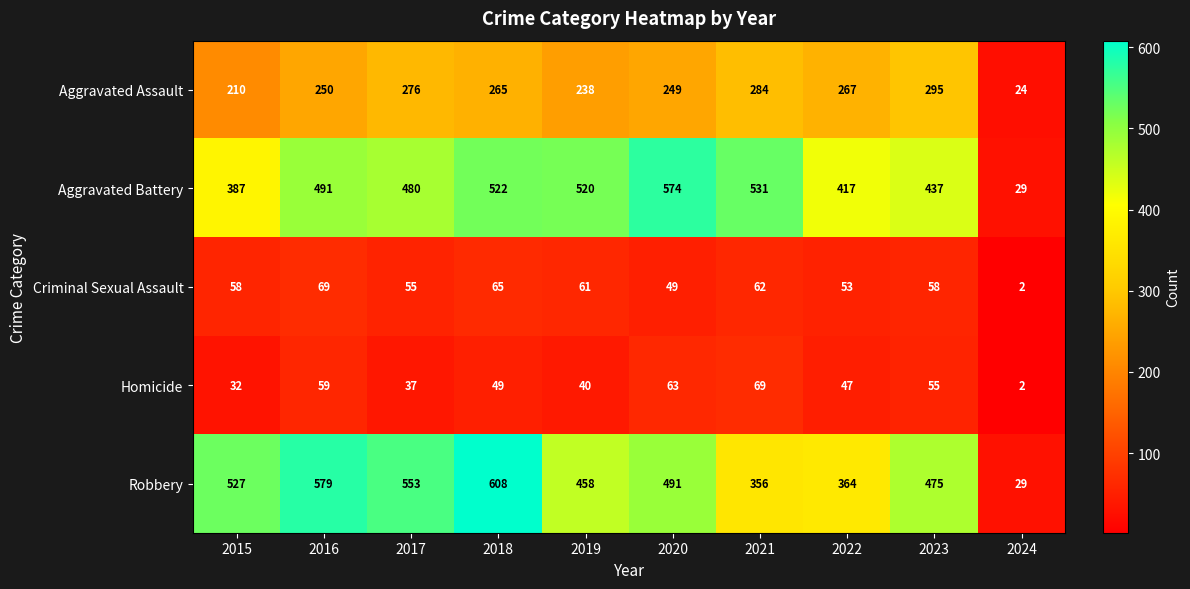

What is the sum of all Criminal Sexual Assault values?

532